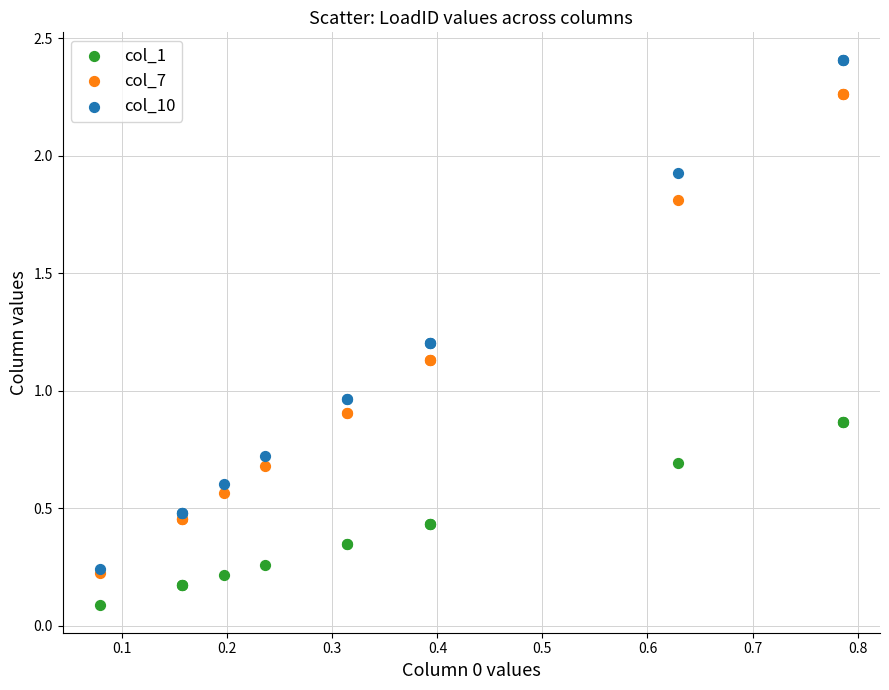

What are all the series names shown in the legend?

col_1, col_7, col_10